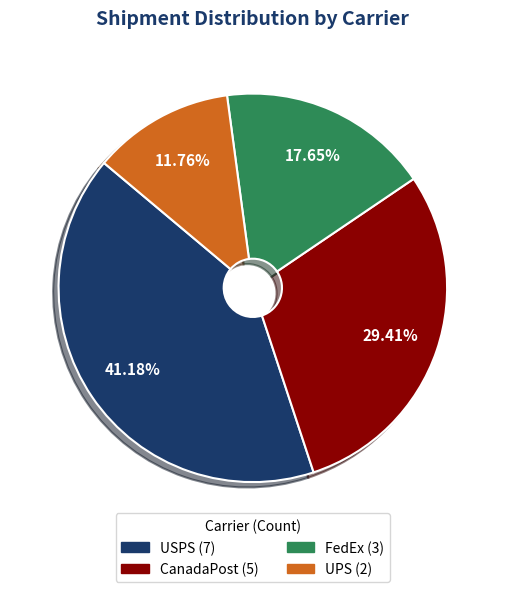

Do CanadaPost and FedEx together represent more than half of the pie?

No